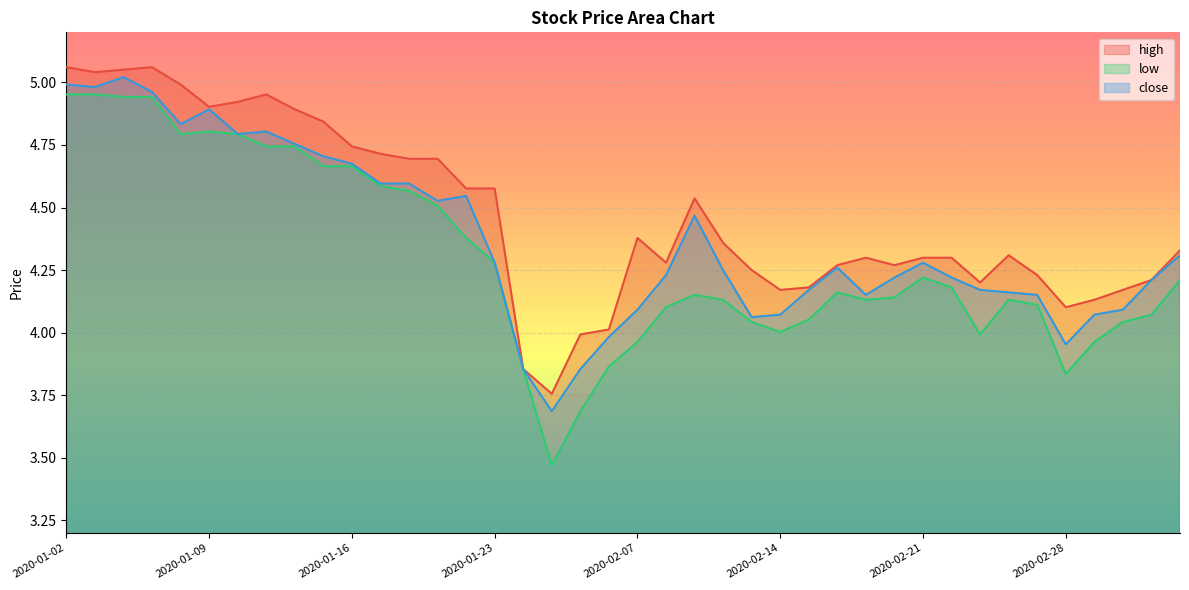

Rank the series by their average value, from highest to lowest.

high, close, low